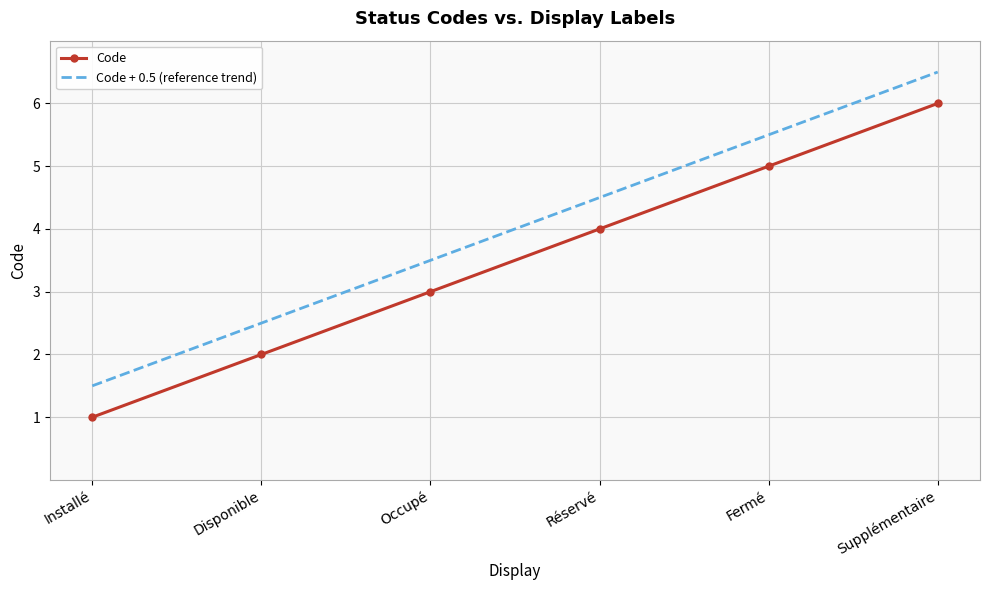

The value of Code + 0.5 (reference trend) at Réservé is 4.5. True or false?

True